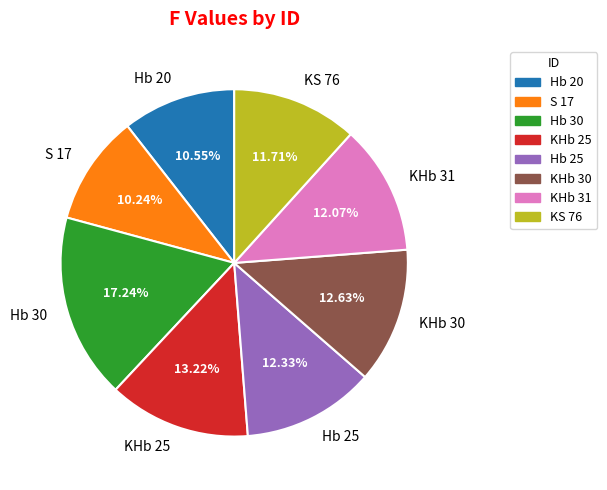

What percentage is the KS 76 slice, to the nearest percent?

12%